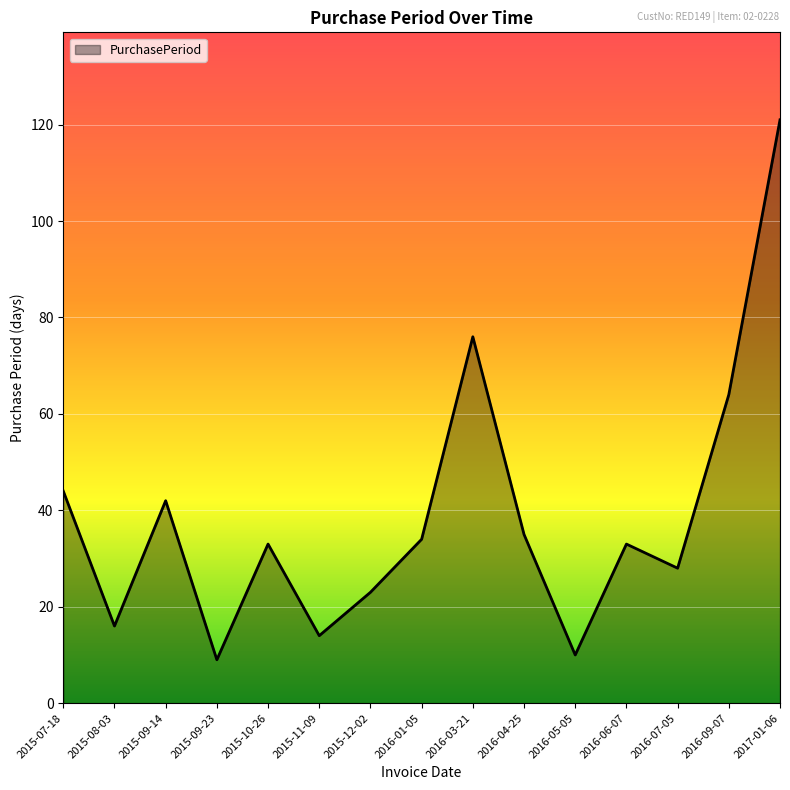

At which label does the data first exceed 33?

2015-07-18